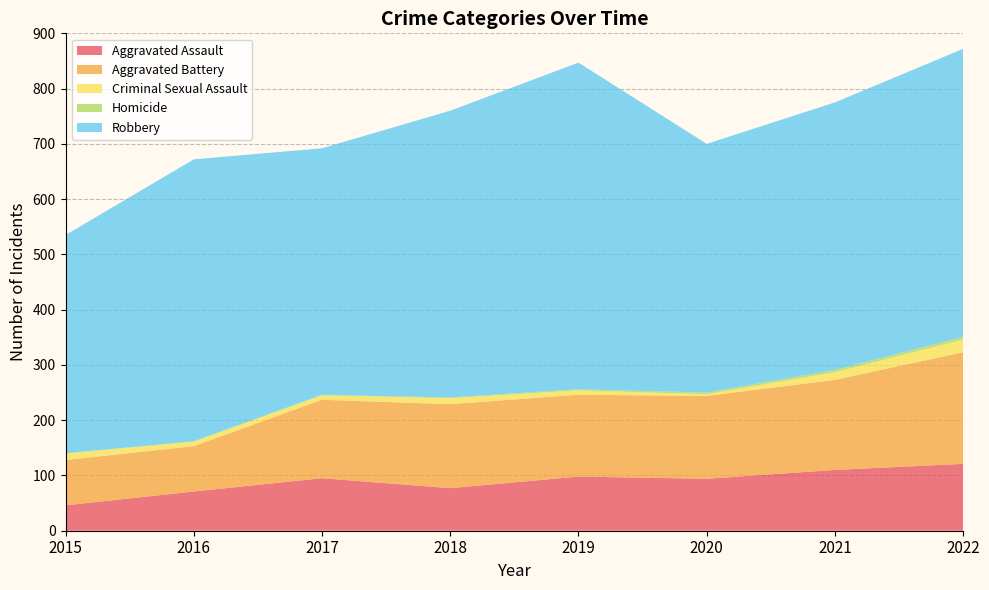

Reading right to left, extract all data points from this chart.

Aggravated Assault: 2022=121	2021=110	2020=94	2019=98	2018=77	2017=95	2016=71	2015=46
Aggravated Battery: 2022=202	2021=163	2020=150	2019=148	2018=152	2017=142	2016=82	2015=82
Criminal Sexual Assault: 2022=23	2021=14	2020=3	2019=8	2018=11	2017=8	2016=8	2015=12
Homicide: 2022=5	2021=4	2020=3	2019=2	2018=1	2017=1	2016=1	2015=0
Robbery: 2022=521	2021=484	2020=450	2019=591	2018=519	2017=446	2016=510	2015=395